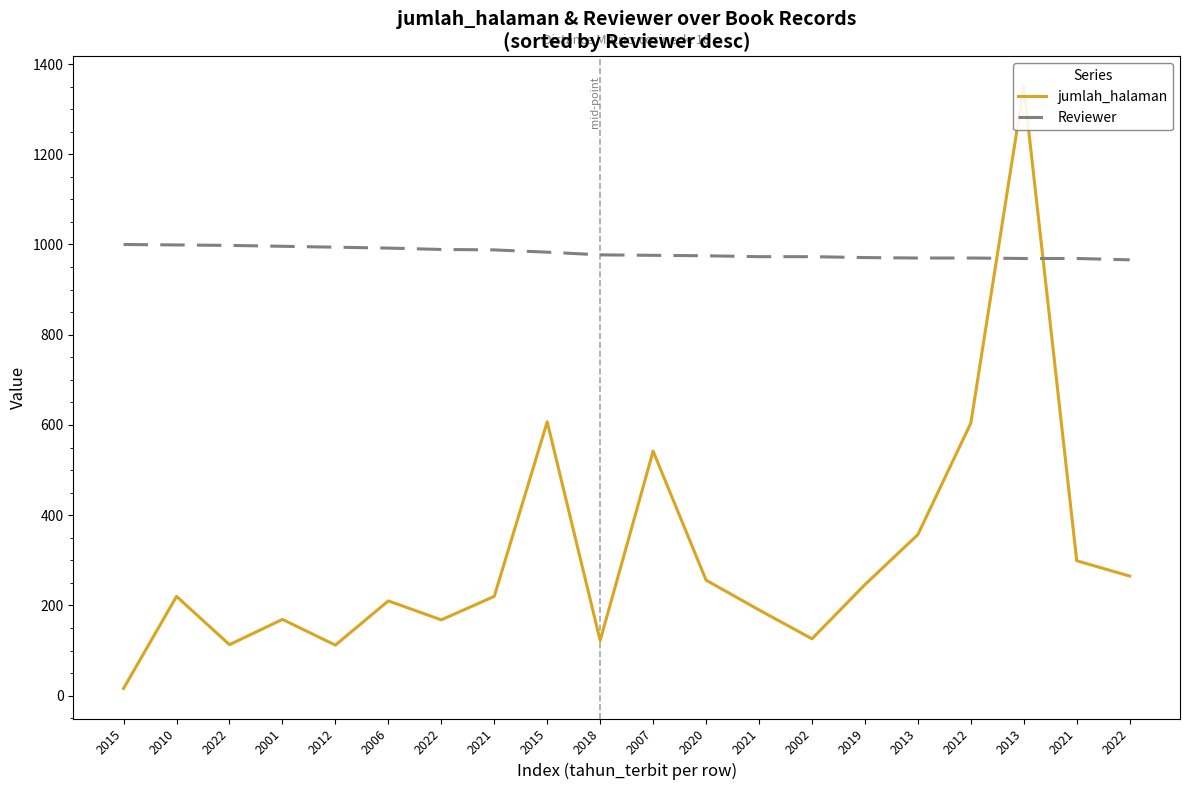

How many lines are shown in the chart?

2